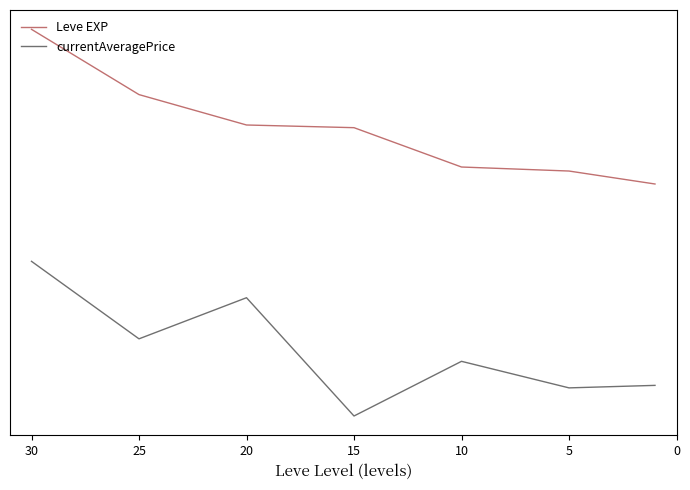

What is the value of the Leve EXP point at the 7th from the left?

2.5